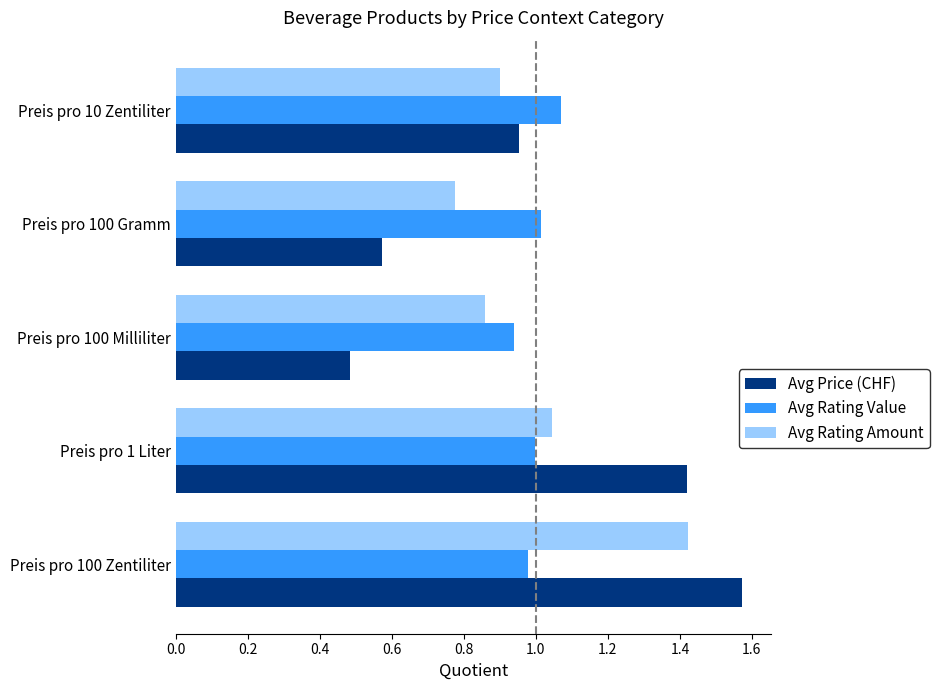

Rank the series by their maximum value, from highest to lowest.

Avg Price (CHF), Avg Rating Amount, Avg Rating Value